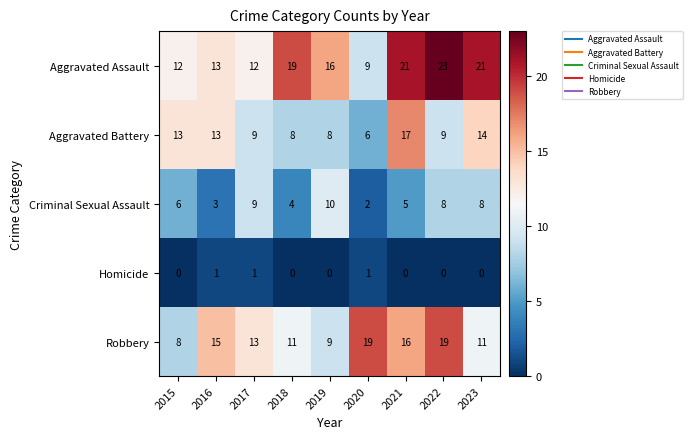

Between 2018 and 2020, which series saw the biggest shift?

Aggravated Assault